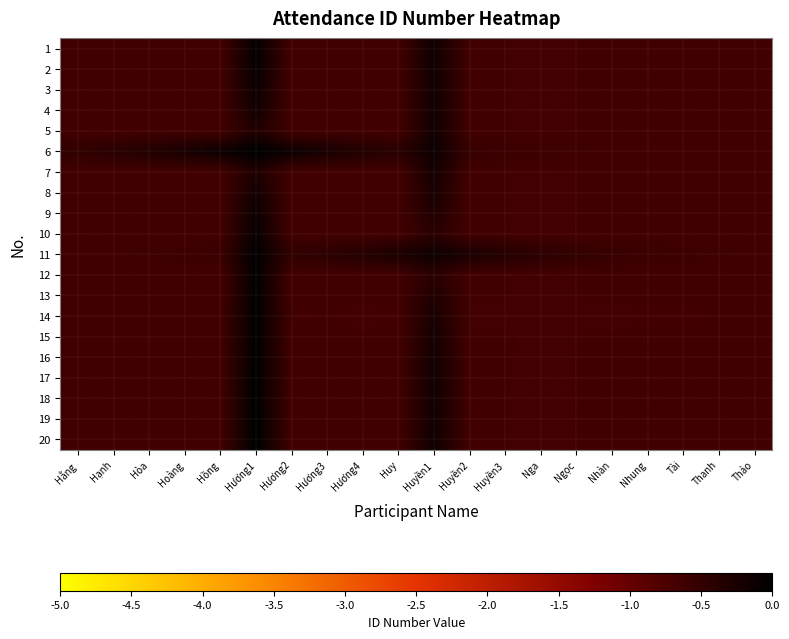

Reading left to right, extract all data points from this chart.

1: Hằng=-0.7	Hạnh=-0.7	Hòa=-0.7	Hoàng=-0.7	Hồng=-0.7	Hương1=-0.0	Hương2=-0.7	Hương3=-0.7	Hương4=-0.7	Huy=-0.7	Huyền1=-0.2	Huyền2=-0.7	Huyền3=-0.7	Nga=-0.7	Ngọc=-0.7	Nhàn=-0.7	Nhung=-0.7	Tài=-0.7	Thanh=-0.7	Thảo=-0.7
2: Hằng=-0.7	Hạnh=-0.7	Hòa=-0.7	Hoàng=-0.7	Hồng=-0.7	Hương1=-0.1	Hương2=-0.7	Hương3=-0.7	Hương4=-0.7	Huy=-0.7	Huyền1=-0.2	Huyền2=-0.7	Huyền3=-0.7	Nga=-0.7	Ngọc=-0.7	Nhàn=-0.7	Nhung=-0.7	Tài=-0.7	Thanh=-0.7	Thảo=-0.7
3: Hằng=-0.7	Hạnh=-0.7	Hòa=-0.7	Hoàng=-0.7	Hồng=-0.7	Hương1=-0.1	Hương2=-0.7	Hương3=-0.7	Hương4=-0.7	Huy=-0.7	Huyền1=-0.2	Huyền2=-0.7	Huyền3=-0.7	Nga=-0.7	Ngọc=-0.7	Nhàn=-0.7	Nhung=-0.7	Tài=-0.7	Thanh=-0.7	Thảo=-0.7
4: Hằng=-0.7	Hạnh=-0.7	Hòa=-0.7	Hoàng=-0.7	Hồng=-0.7	Hương1=-0.2	Hương2=-0.7	Hương3=-0.7	Hương4=-0.7	Huy=-0.7	Huyền1=-0.2	Huyền2=-0.7	Huyền3=-0.7	Nga=-0.7	Ngọc=-0.7	Nhàn=-0.7	Nhung=-0.7	Tài=-0.7	Thanh=-0.7	Thảo=-0.7
5: Hằng=-0.7	Hạnh=-0.7	Hòa=-0.7	Hoàng=-0.7	Hồng=-0.7	Hương1=-0.3	Hương2=-0.7	Hương3=-0.7	Hương4=-0.7	Huy=-0.7	Huyền1=-0.2	Huyền2=-0.7	Huyền3=-0.7	Nga=-0.7	Ngọc=-0.7	Nhàn=-0.7	Nhung=-0.7	Tài=-0.7	Thanh=-0.7	Thảo=-0.7
6: Hằng=-0.5	Hạnh=-0.4	Hòa=-0.3	Hoàng=-0.2	Hồng=-0.1	Hương1=0.0	Hương2=-0.1	Hương3=-0.2	Hương4=-0.3	Huy=-0.4	Huyền1=-0.1	Huyền2=-0.5	Huyền3=-0.6	Nga=-0.6	Ngọc=-0.6	Nhàn=-0.6	Nhung=-0.6	Tài=-0.6	Thanh=-0.6	Thảo=-0.6
7: Hằng=-0.7	Hạnh=-0.7	Hòa=-0.7	Hoàng=-0.7	Hồng=-0.7	Hương1=-0.3	Hương2=-0.7	Hương3=-0.7	Hương4=-0.7	Huy=-0.7	Huyền1=-0.2	Huyền2=-0.7	Huyền3=-0.7	Nga=-0.7	Ngọc=-0.7	Nhàn=-0.7	Nhung=-0.7	Tài=-0.7	Thanh=-0.7	Thảo=-0.7
8: Hằng=-0.7	Hạnh=-0.7	Hòa=-0.7	Hoàng=-0.7	Hồng=-0.7	Hương1=-0.2	Hương2=-0.7	Hương3=-0.7	Hương4=-0.7	Huy=-0.7	Huyền1=-0.3	Huyền2=-0.7	Huyền3=-0.7	Nga=-0.7	Ngọc=-0.7	Nhàn=-0.7	Nhung=-0.7	Tài=-0.7	Thanh=-0.7	Thảo=-0.7
9: Hằng=-0.7	Hạnh=-0.7	Hòa=-0.7	Hoàng=-0.7	Hồng=-0.7	Hương1=-0.1	Hương2=-0.7	Hương3=-0.7	Hương4=-0.7	Huy=-0.7	Huyền1=-0.3	Huyền2=-0.7	Huyền3=-0.7	Nga=-0.7	Ngọc=-0.7	Nhàn=-0.7	Nhung=-0.7	Tài=-0.7	Thanh=-0.7	Thảo=-0.7
10: Hằng=-0.7	Hạnh=-0.7	Hòa=-0.7	Hoàng=-0.7	Hồng=-0.7	Hương1=-0.1	Hương2=-0.7	Hương3=-0.7	Hương4=-0.7	Huy=-0.7	Huyền1=-0.4	Huyền2=-0.7	Huyền3=-0.7	Nga=-0.7	Ngọc=-0.7	Nhàn=-0.7	Nhung=-0.7	Tài=-0.7	Thanh=-0.7	Thảo=-0.7
11: Hằng=-0.6	Hạnh=-0.6	Hòa=-0.6	Hoàng=-0.6	Hồng=-0.6	Hương1=-0.0	Hương2=-0.5	Hương3=-0.4	Hương4=-0.4	Huy=-0.3	Huyền1=-0.1	Huyền2=-0.3	Huyền3=-0.4	Nga=-0.4	Ngọc=-0.5	Nhàn=-0.5	Nhung=-0.6	Tài=-0.6	Thanh=-0.6	Thảo=-0.6
12: Hằng=-0.7	Hạnh=-0.7	Hòa=-0.7	Hoàng=-0.7	Hồng=-0.7	Hương1=-0.0	Hương2=-0.7	Hương3=-0.7	Hương4=-0.7	Huy=-0.7	Huyền1=-0.4	Huyền2=-0.7	Huyền3=-0.7	Nga=-0.7	Ngọc=-0.7	Nhàn=-0.7	Nhung=-0.7	Tài=-0.7	Thanh=-0.7	Thảo=-0.7
13: Hằng=-0.7	Hạnh=-0.7	Hòa=-0.7	Hoàng=-0.7	Hồng=-0.7	Hương1=-0.0	Hương2=-0.7	Hương3=-0.7	Hương4=-0.7	Huy=-0.7	Huyền1=-0.3	Huyền2=-0.7	Huyền3=-0.7	Nga=-0.7	Ngọc=-0.7	Nhàn=-0.7	Nhung=-0.7	Tài=-0.7	Thanh=-0.7	Thảo=-0.7
14: Hằng=-0.7	Hạnh=-0.7	Hòa=-0.7	Hoàng=-0.7	Hồng=-0.7	Hương1=-0.0	Hương2=-0.7	Hương3=-0.7	Hương4=-0.7	Huy=-0.7	Huyền1=-0.3	Huyền2=-0.7	Huyền3=-0.7	Nga=-0.7	Ngọc=-0.7	Nhàn=-0.7	Nhung=-0.7	Tài=-0.7	Thanh=-0.7	Thảo=-0.7
15: Hằng=-0.7	Hạnh=-0.7	Hòa=-0.7	Hoàng=-0.7	Hồng=-0.7	Hương1=-0.0	Hương2=-0.7	Hương3=-0.7	Hương4=-0.7	Huy=-0.7	Huyền1=-0.2	Huyền2=-0.7	Huyền3=-0.7	Nga=-0.7	Ngọc=-0.7	Nhàn=-0.7	Nhung=-0.7	Tài=-0.7	Thanh=-0.7	Thảo=-0.7
16: Hằng=-0.7	Hạnh=-0.7	Hòa=-0.7	Hoàng=-0.7	Hồng=-0.7	Hương1=-0.0	Hương2=-0.7	Hương3=-0.7	Hương4=-0.7	Huy=-0.7	Huyền1=-0.2	Huyền2=-0.7	Huyền3=-0.7	Nga=-0.7	Ngọc=-0.7	Nhàn=-0.7	Nhung=-0.7	Tài=-0.7	Thanh=-0.7	Thảo=-0.7
17: Hằng=-0.7	Hạnh=-0.7	Hòa=-0.7	Hoàng=-0.7	Hồng=-0.7	Hương1=-0.0	Hương2=-0.7	Hương3=-0.7	Hương4=-0.7	Huy=-0.7	Huyền1=-0.2	Huyền2=-0.7	Huyền3=-0.7	Nga=-0.7	Ngọc=-0.7	Nhàn=-0.7	Nhung=-0.7	Tài=-0.7	Thanh=-0.7	Thảo=-0.7
18: Hằng=-0.7	Hạnh=-0.7	Hòa=-0.7	Hoàng=-0.7	Hồng=-0.7	Hương1=-0.0	Hương2=-0.7	Hương3=-0.7	Hương4=-0.7	Huy=-0.7	Huyền1=-0.2	Huyền2=-0.7	Huyền3=-0.7	Nga=-0.7	Ngọc=-0.7	Nhàn=-0.7	Nhung=-0.7	Tài=-0.7	Thanh=-0.7	Thảo=-0.7
19: Hằng=-0.7	Hạnh=-0.7	Hòa=-0.7	Hoàng=-0.7	Hồng=-0.7	Hương1=-0.0	Hương2=-0.7	Hương3=-0.7	Hương4=-0.7	Huy=-0.7	Huyền1=-0.2	Huyền2=-0.7	Huyền3=-0.7	Nga=-0.7	Ngọc=-0.7	Nhàn=-0.7	Nhung=-0.7	Tài=-0.7	Thanh=-0.7	Thảo=-0.7
20: Hằng=-0.7	Hạnh=-0.7	Hòa=-0.7	Hoàng=-0.7	Hồng=-0.7	Hương1=-0.0	Hương2=-0.7	Hương3=-0.7	Hương4=-0.7	Huy=-0.7	Huyền1=-0.2	Huyền2=-0.7	Huyền3=-0.7	Nga=-0.7	Ngọc=-0.7	Nhàn=-0.7	Nhung=-0.7	Tài=-0.7	Thanh=-0.7	Thảo=-0.7